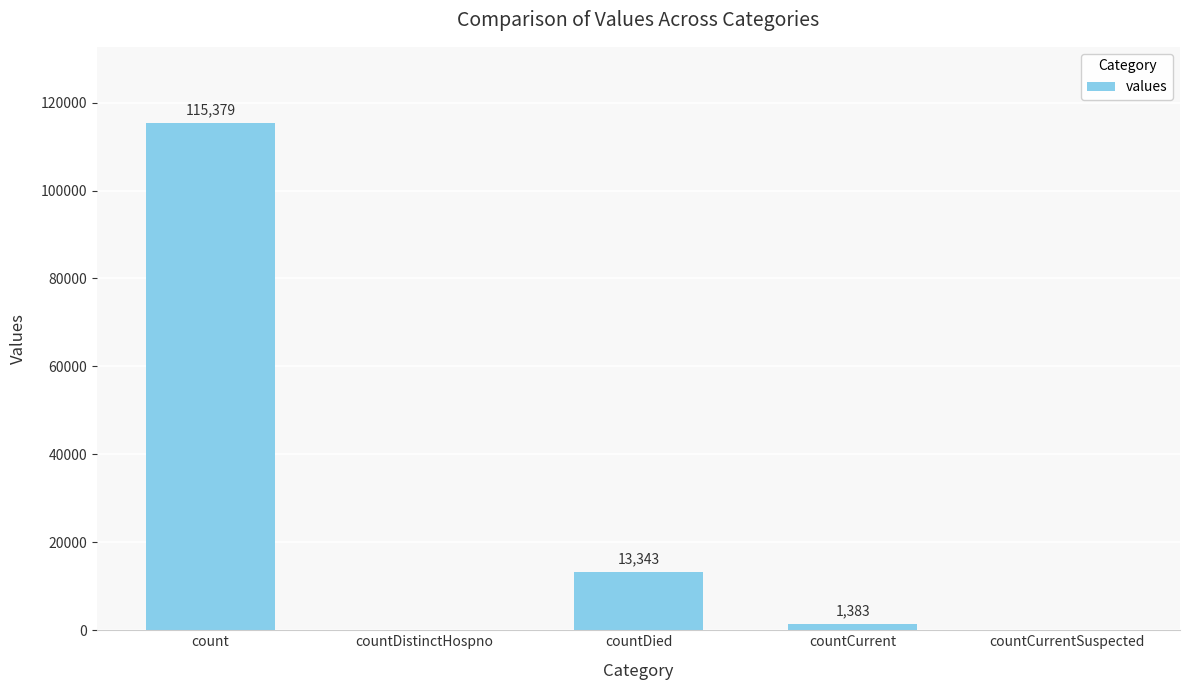

The value at countCurrent is 1383. True or false?

True